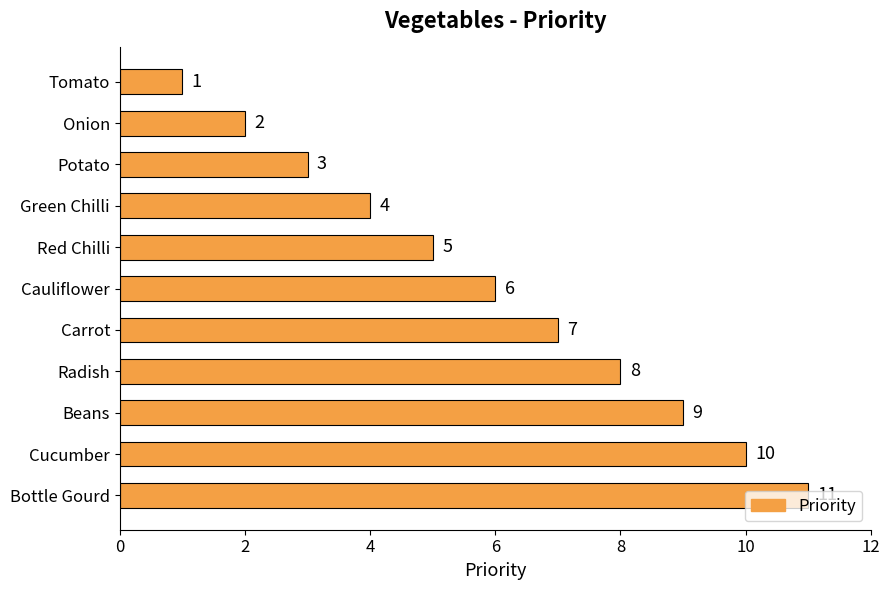

What is the label of the 8th bar from the bottom?

Green Chilli